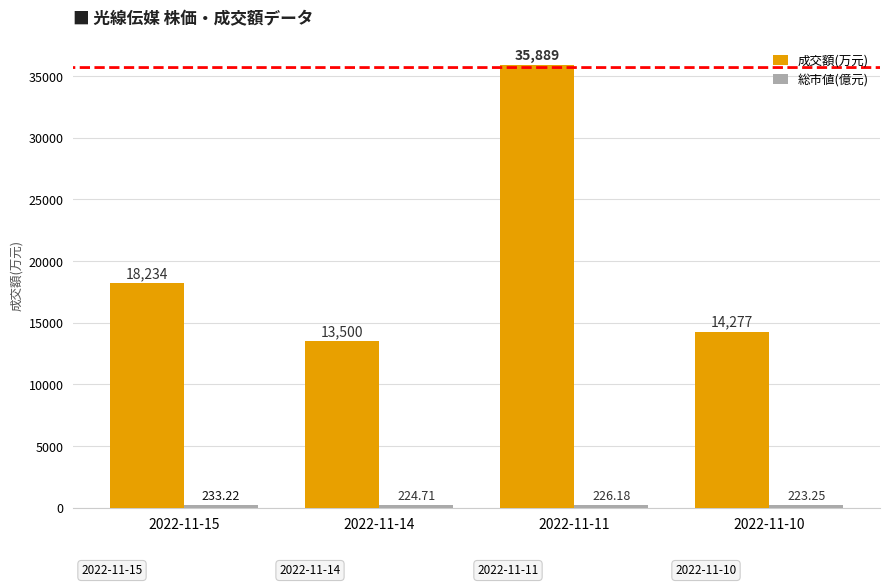

How many bars are there in each group?

2